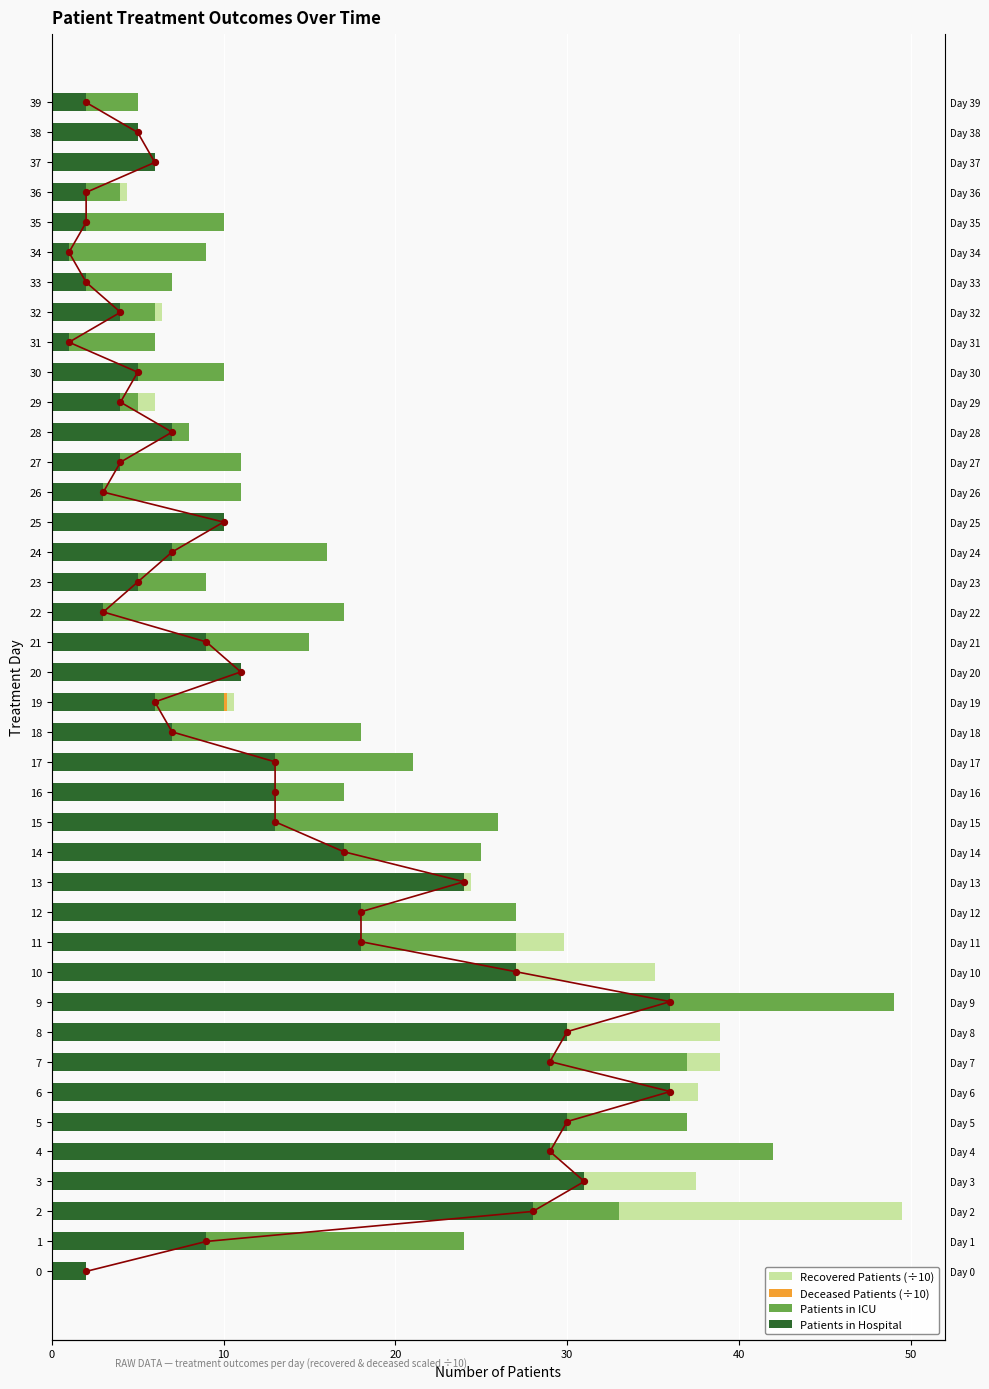

At how many categories does at least one series exceed 45?

2